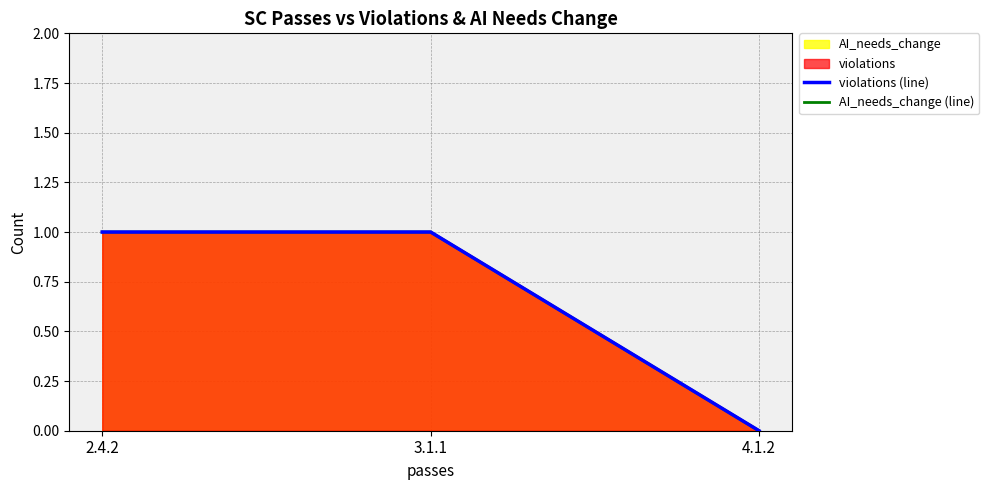

Is it true that AI_needs_change (line) equals 2 at 3.1.1?

False